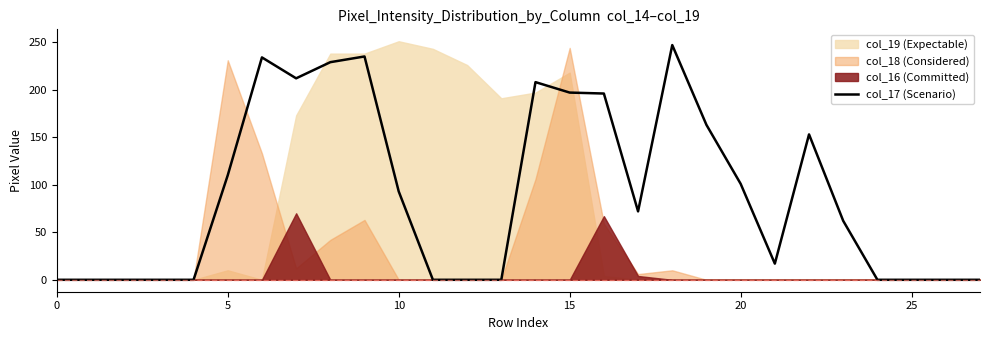

Count the number of values greater than 72.

13